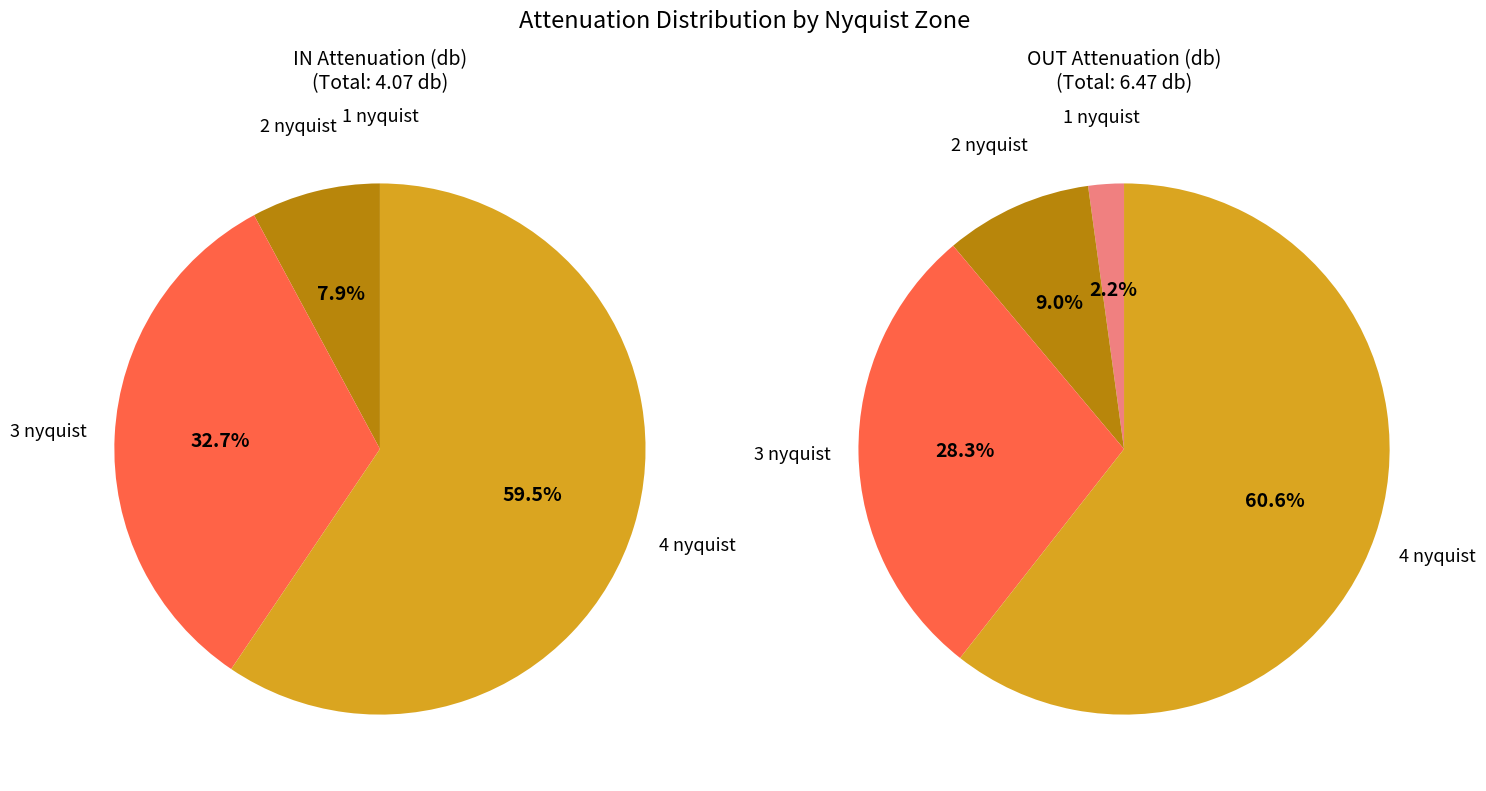

What is the change in value from 1 nyquist to 2 nyquist?

+0.4